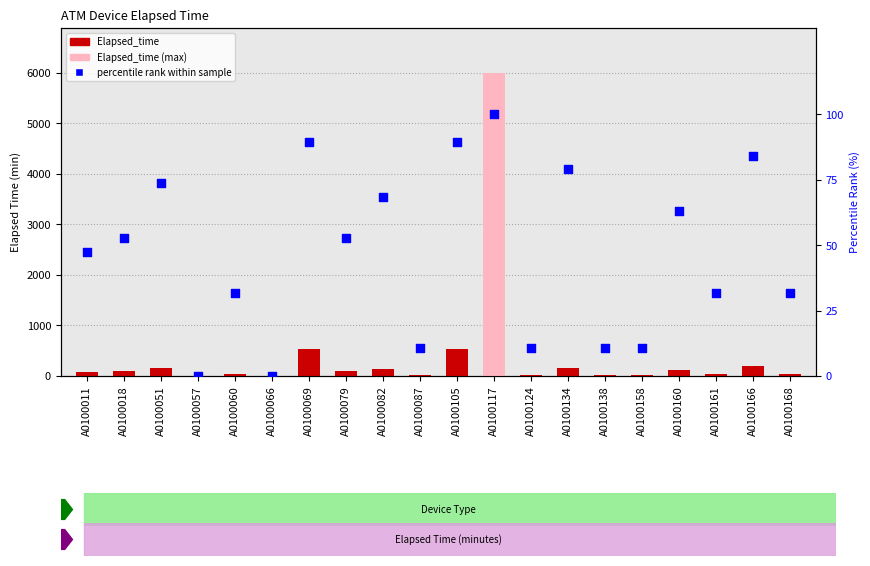

Is the value of Elapsed_time at A0100166 greater than the value of percentile rank within sample at A0100087?

Yes